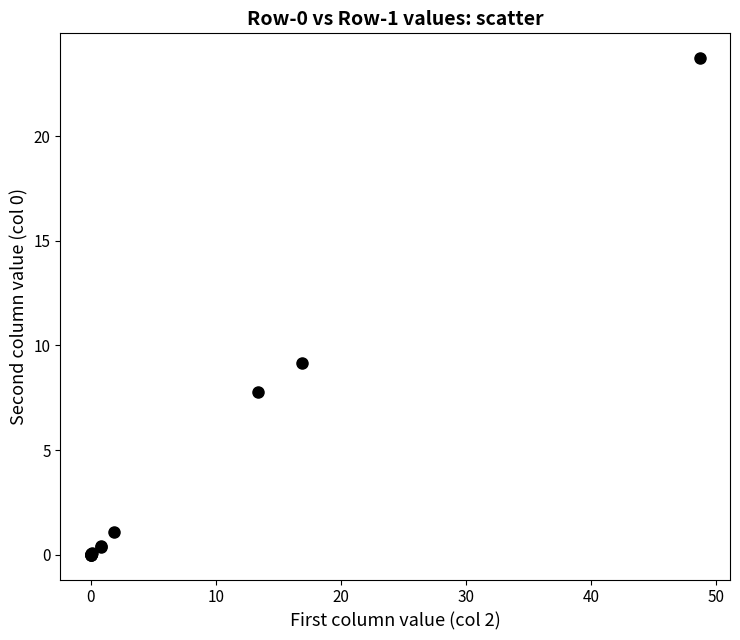

What Y value in the scatter plot is closest to 11?

9.1